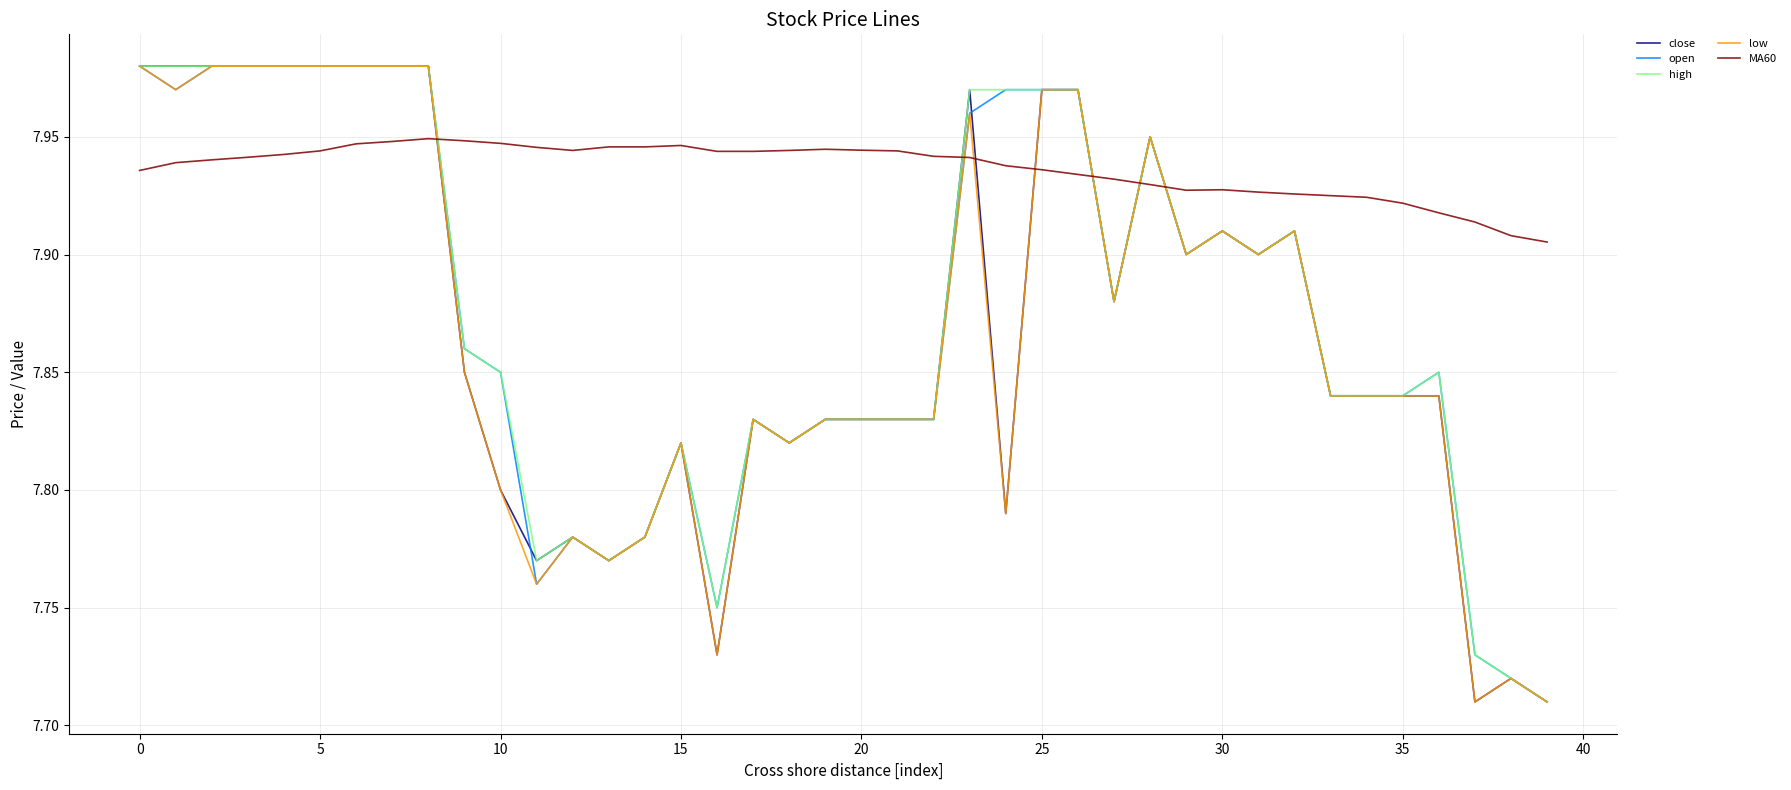

Is this an area chart (filled region under the line)?

No